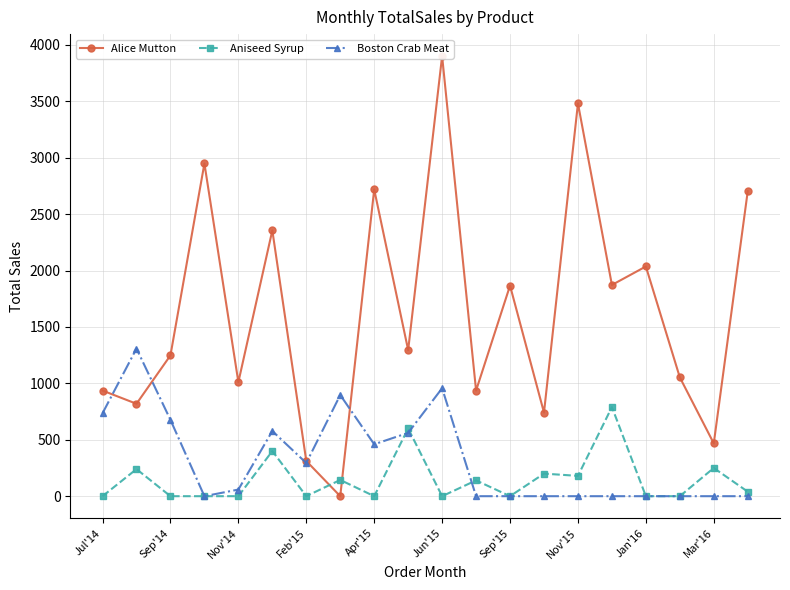

True or false: Aniseed Syrup has more than 0 points higher than both neighbors.

True